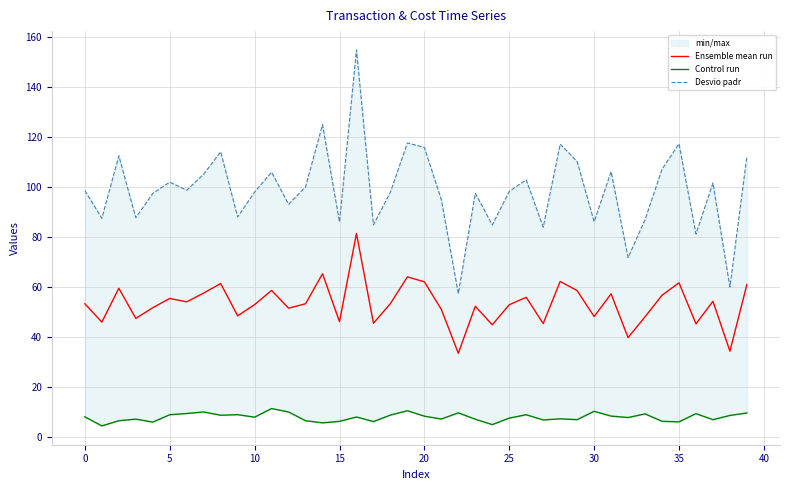

What is the label of the 30th point from the left?

29